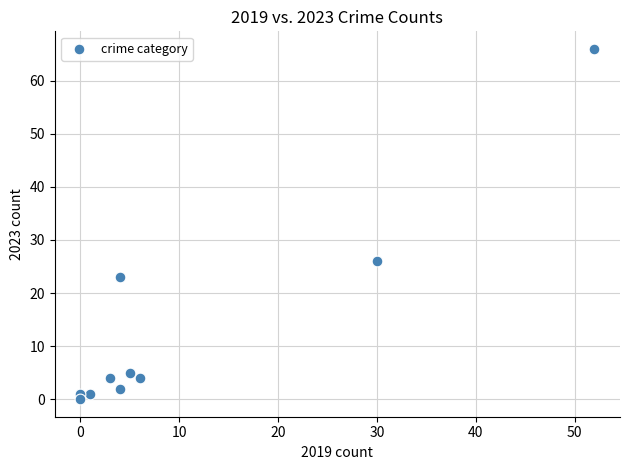

What Y value in the scatter plot is closest to 33?

26